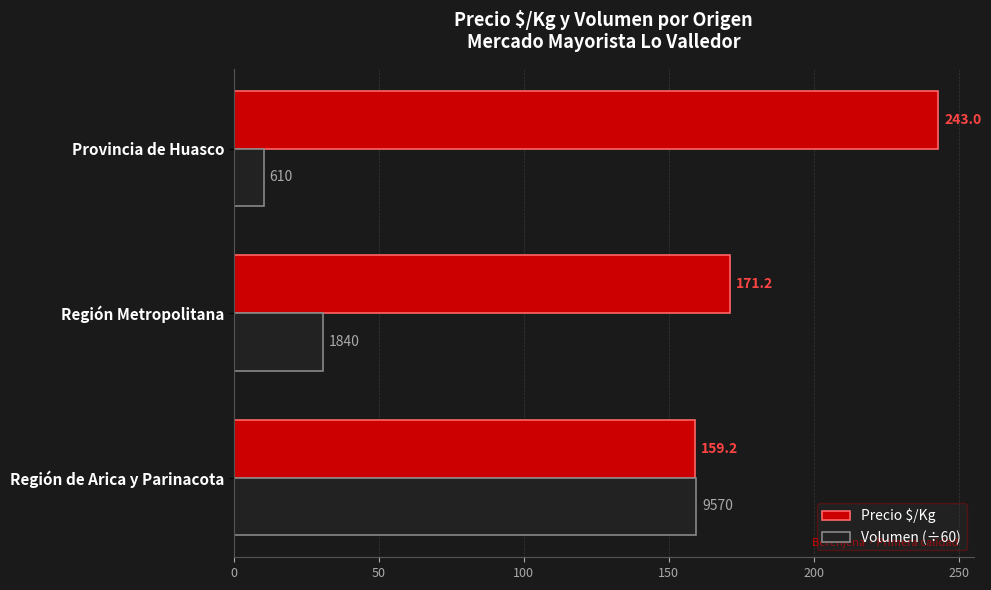

What are all the series names shown in the legend?

Precio $/Kg, Volumen (÷60)